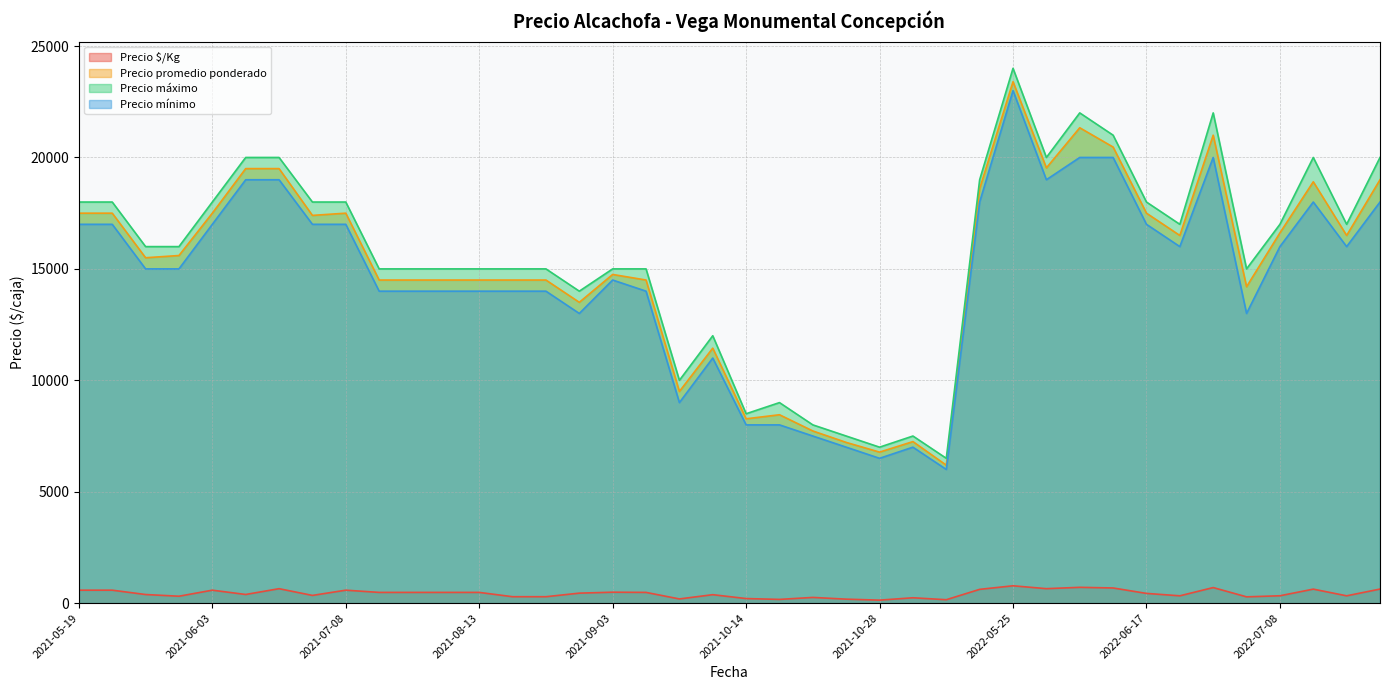

What is the spread (max minus min) of values at 2021-07-20?

14517